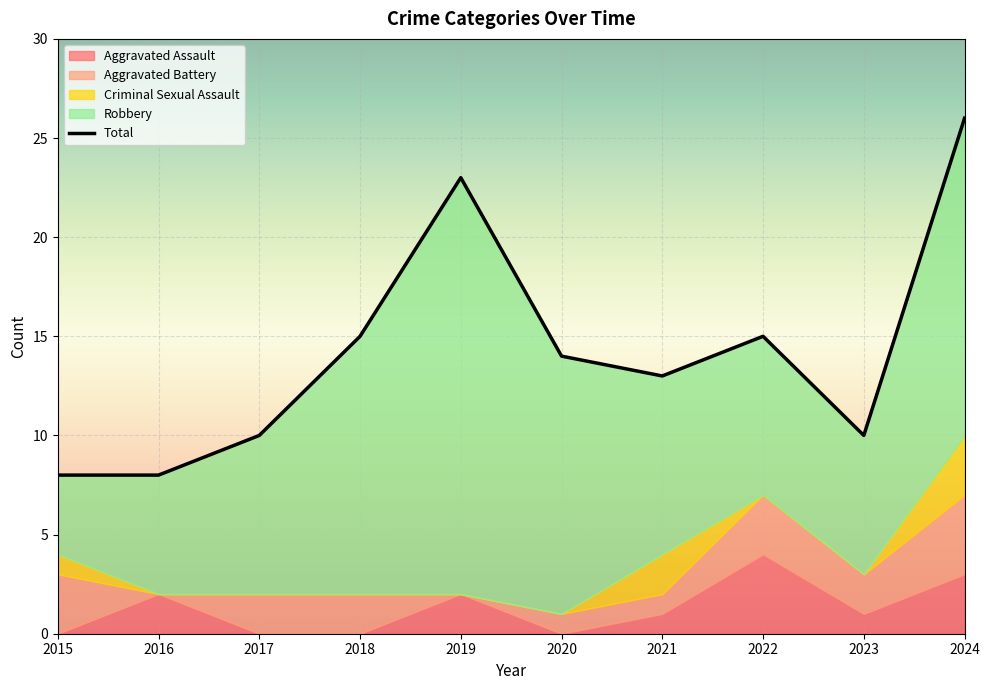

What is the difference between the maximum and minimum values in the Aggravated Battery series?

4